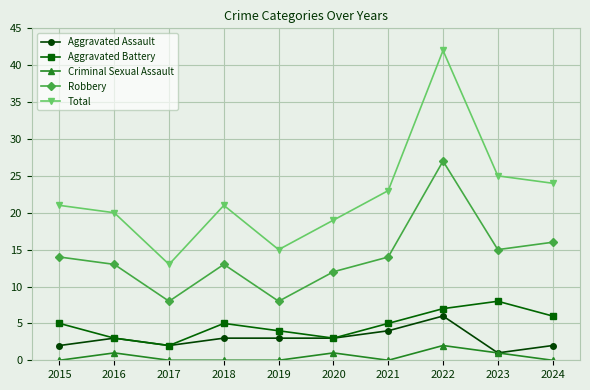

Does the chart display data point markers on the line(s)?

Yes